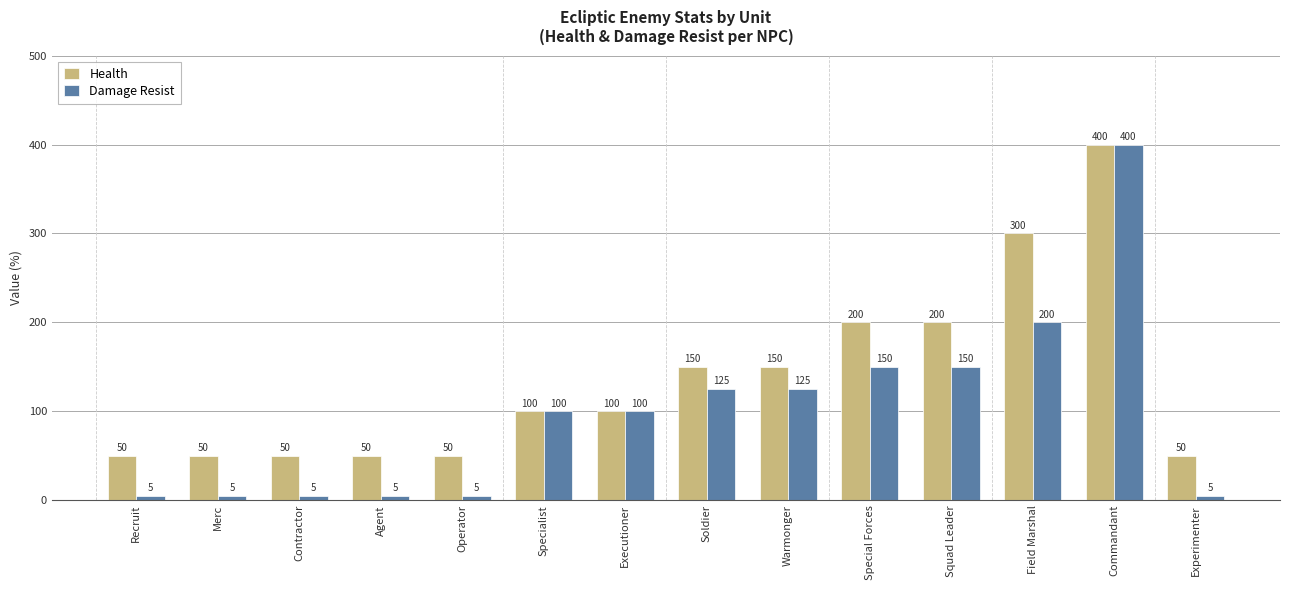

At Warmonger, list the series in order from largest to smallest.

Health, Damage Resist